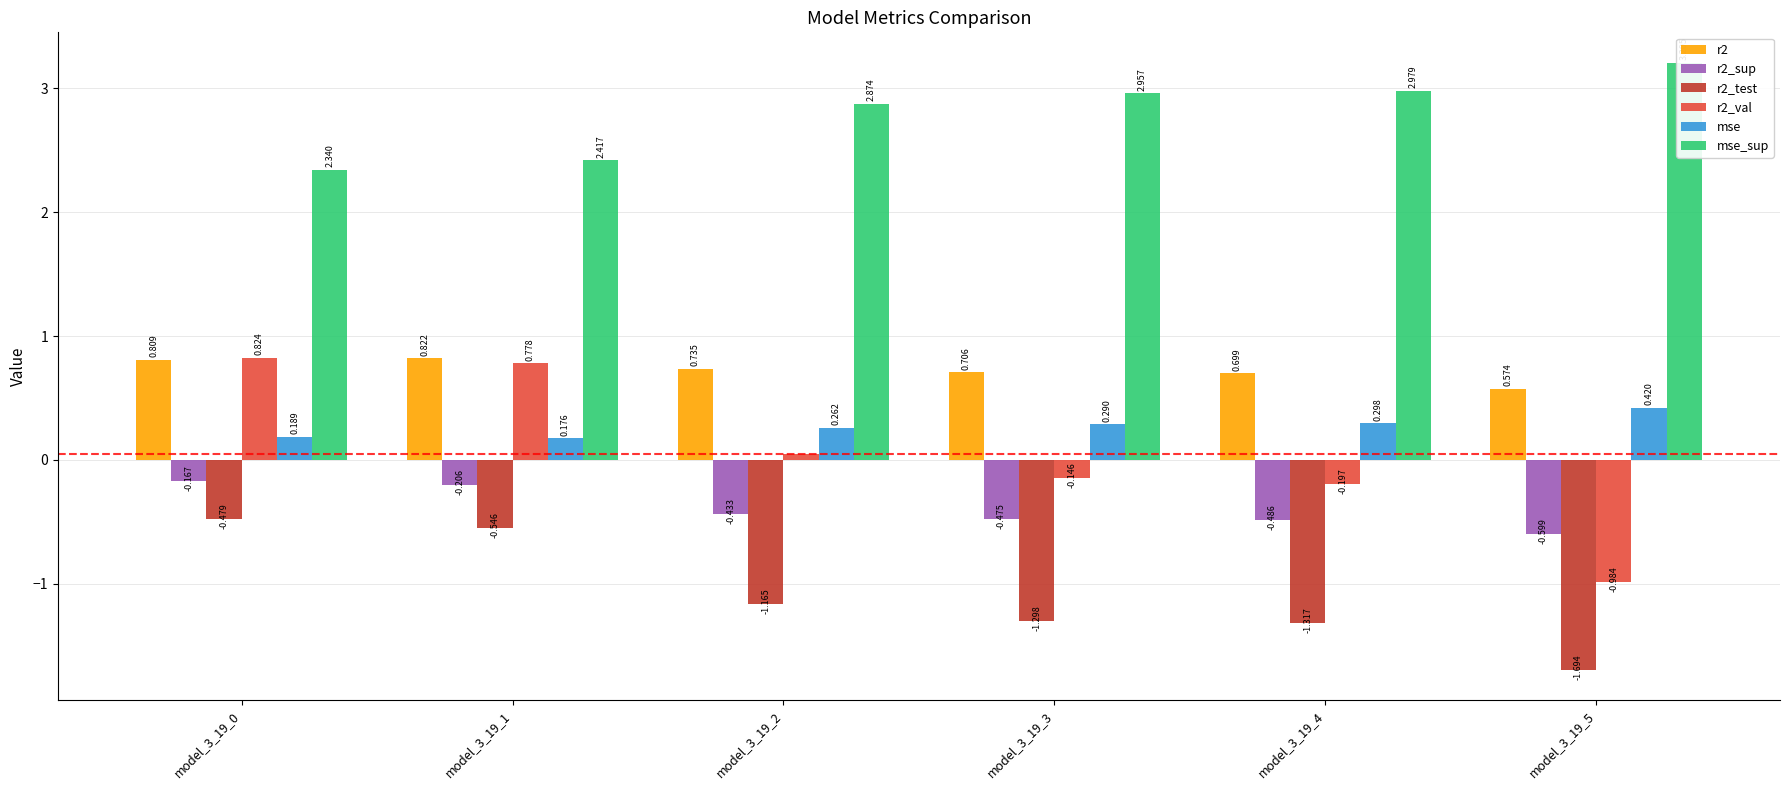

The value of r2_test at model_3_19_5 is -1.7. True or false?

True